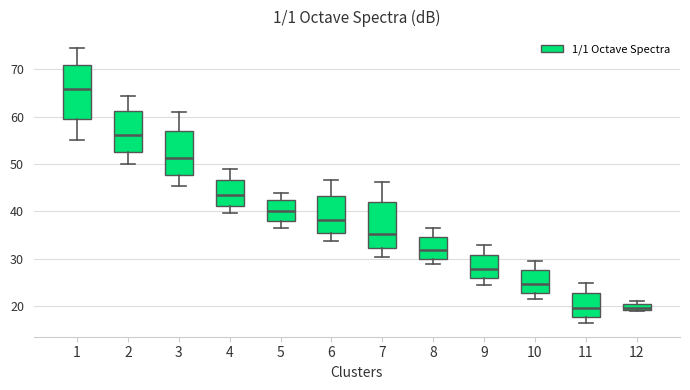

Comparing the boxes themselves (not the whiskers), which one is the tallest?

1